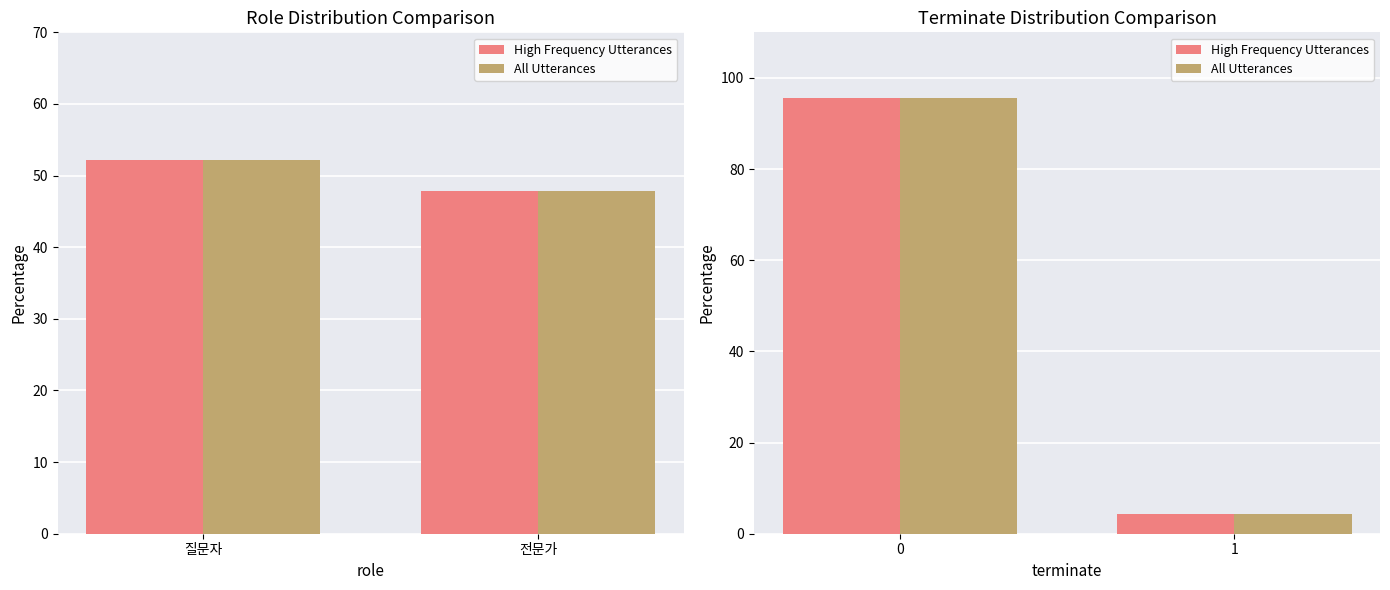

List the series in order of their peak value, lowest first.

High Frequency Utterances, All Utterances